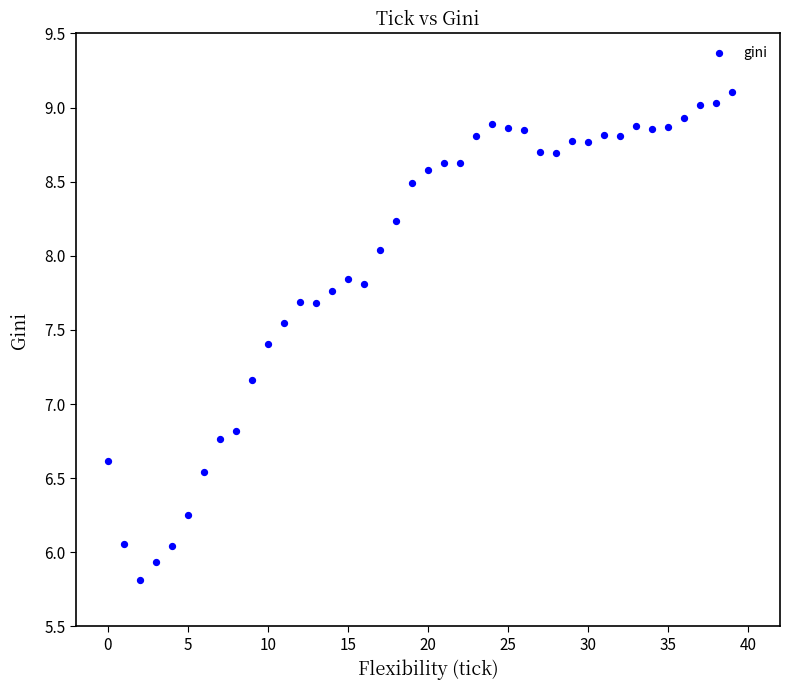

How many points are shown in the scatter plot?

40